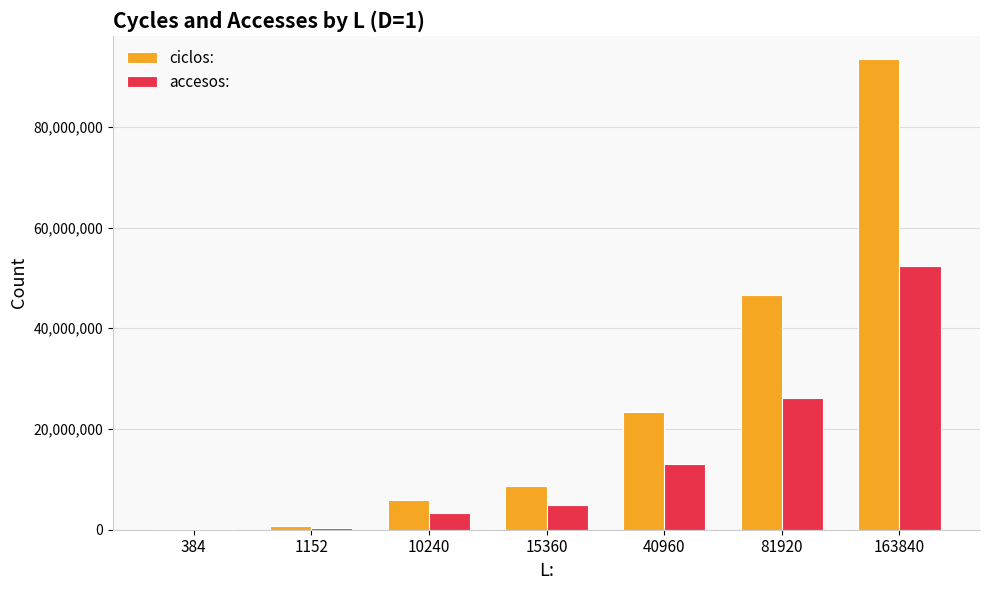

At which category is the sum across all series the highest?

163840